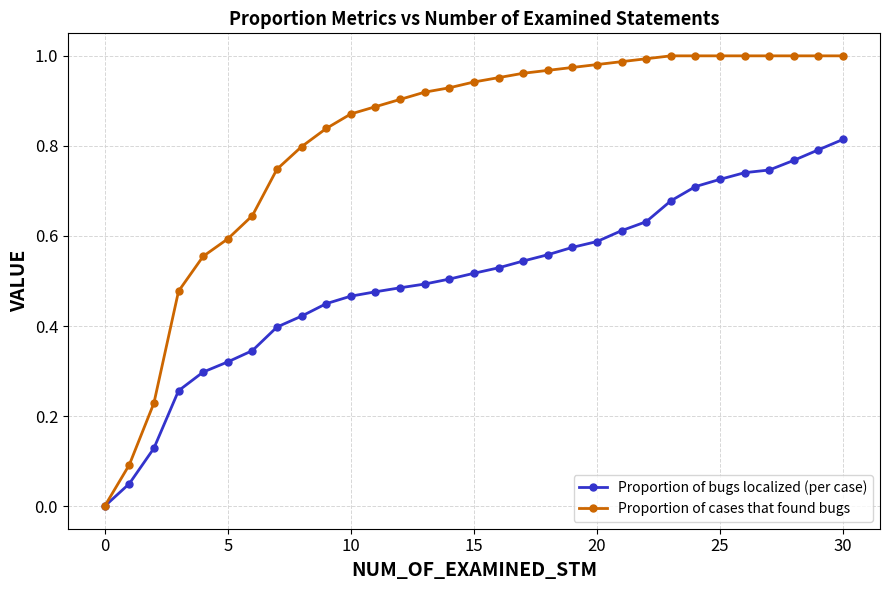

Which series has the largest total across all categories?

Proportion of cases that found bugs